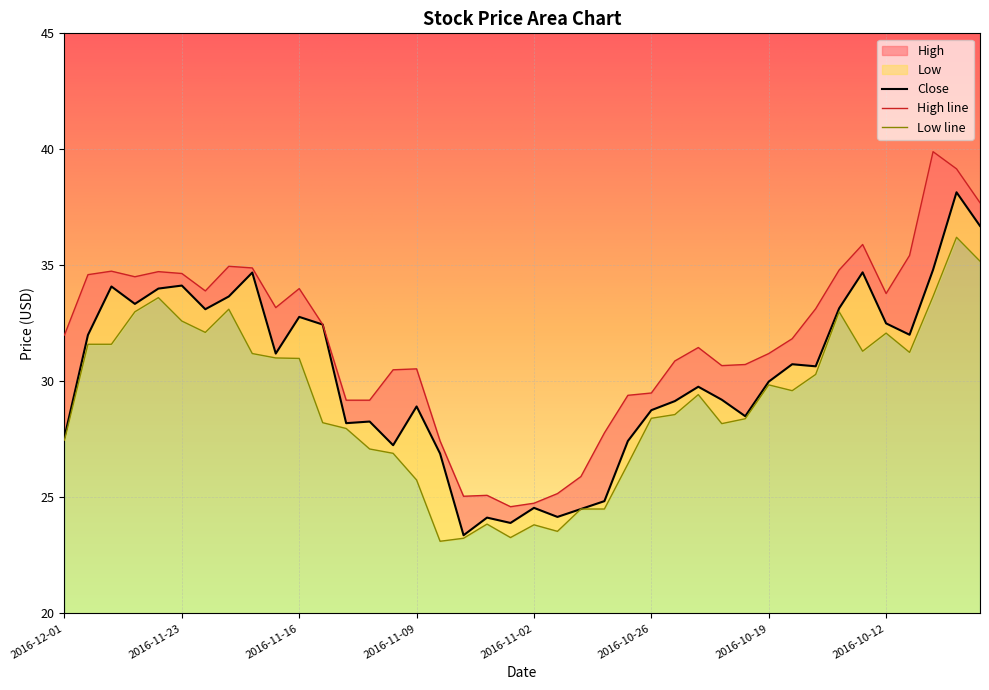

How many values in the Close series are below 30?

20